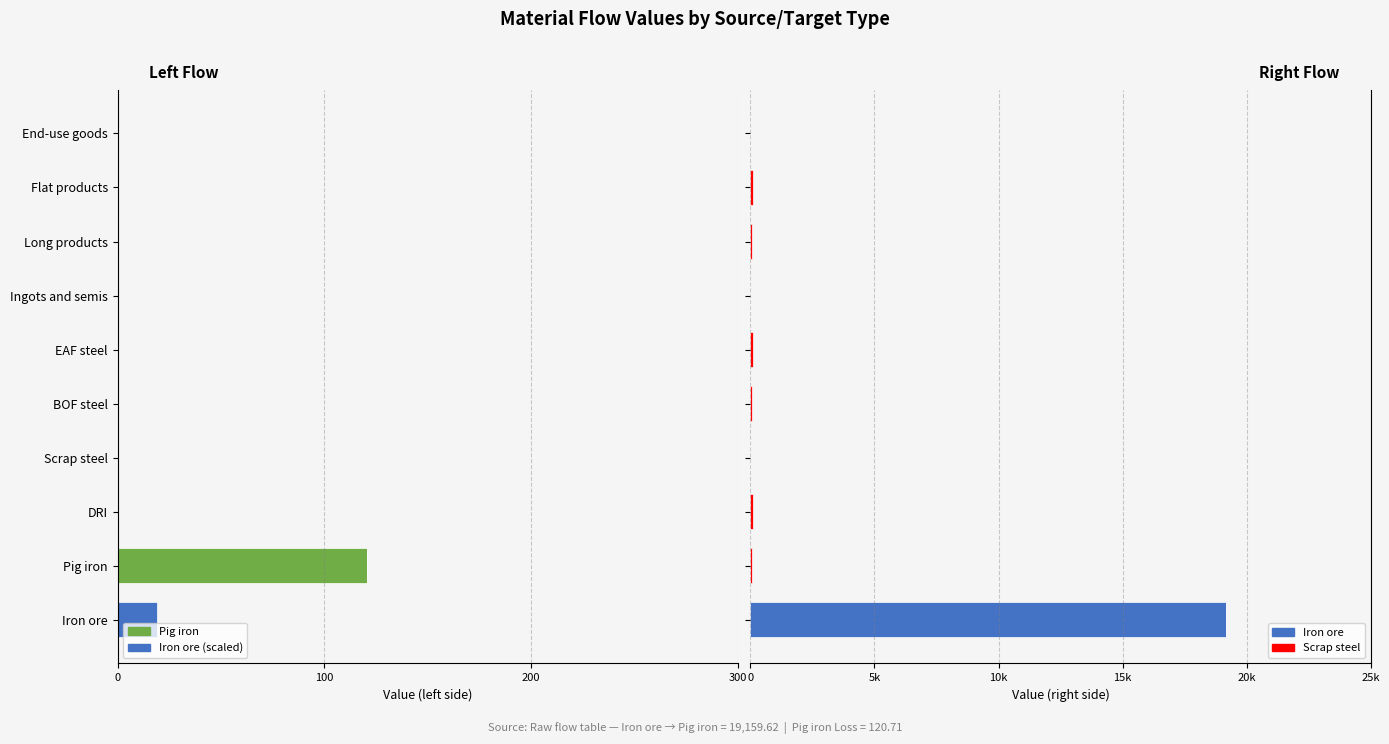

Between End-use goods and Flat products, which is larger?

End-use goods